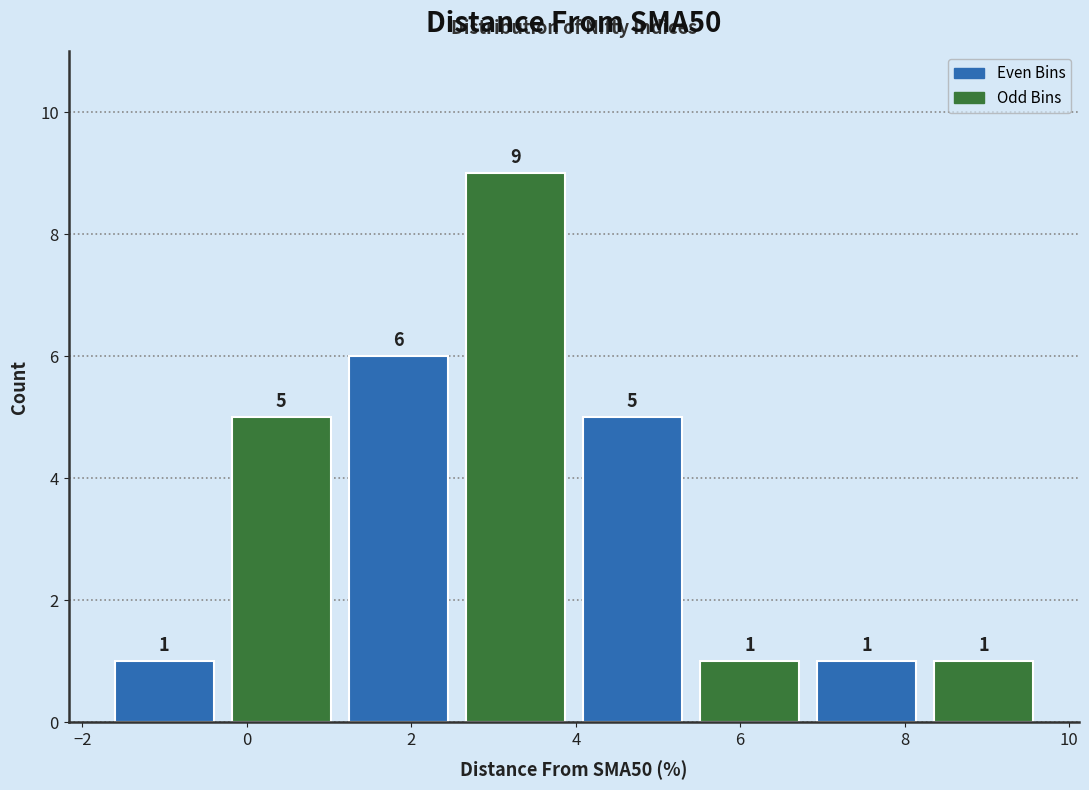

Reading left to right, list every bar in this chart as the range it spans on the x-axis followed by its height. The bar edges are not printed on the chart, so give them approximately, as read against the axis.

-1.8 to -0.2: 1
-0.2 to 1.2: 5
1.2 to 2.6: 6
2.6 to 4.0: 9
4.0 to 5.4: 5
5.4 to 6.8: 1
6.8 to 8.2: 1
8.2 to 9.6: 1